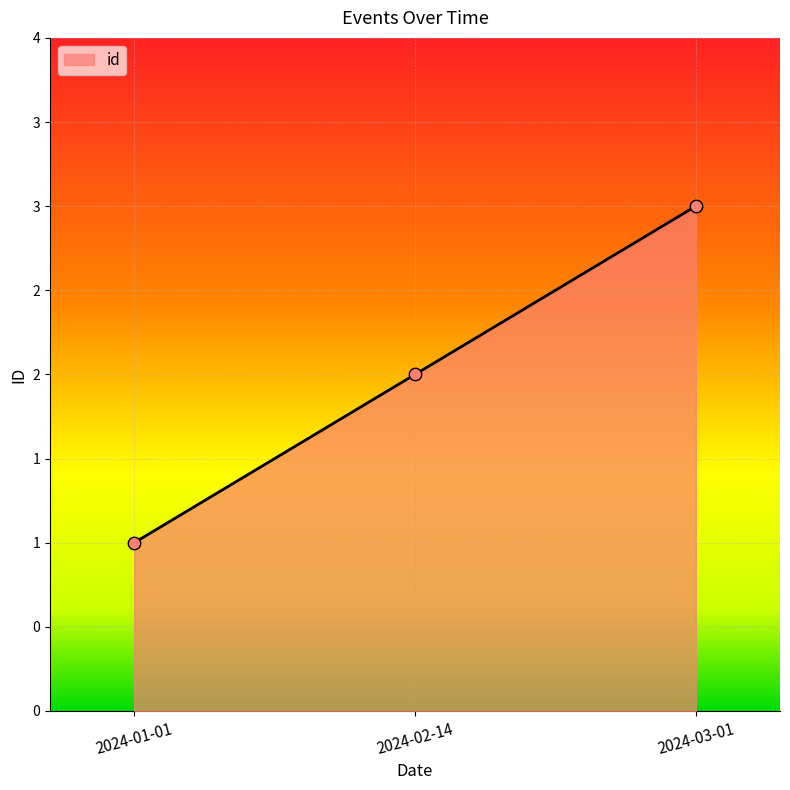

What is the change in value from 2024-01-01 to 2024-02-14?

+1